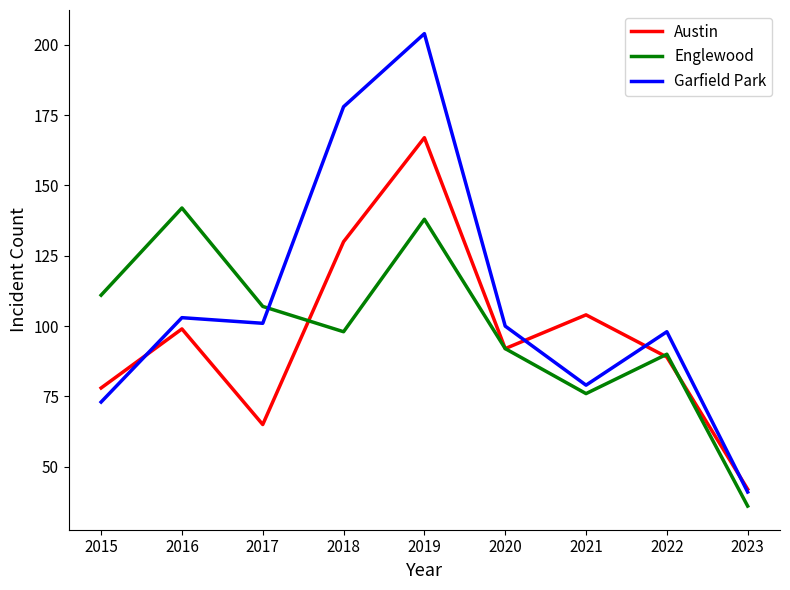

Where do Englewood and Garfield Park first cross each other?

2017 and 2018